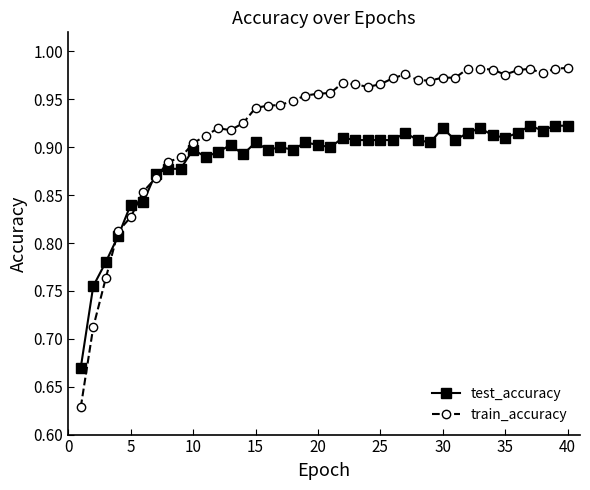

True or false: test_accuracy and train_accuracy intersect in this chart.

True